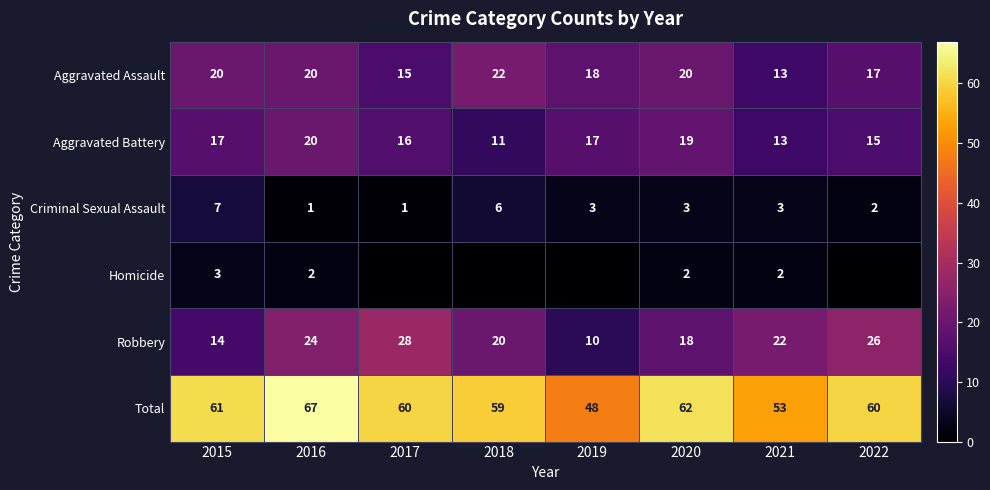

Is the value of Total at 2017 greater than the value of Homicide at 2020?

Yes